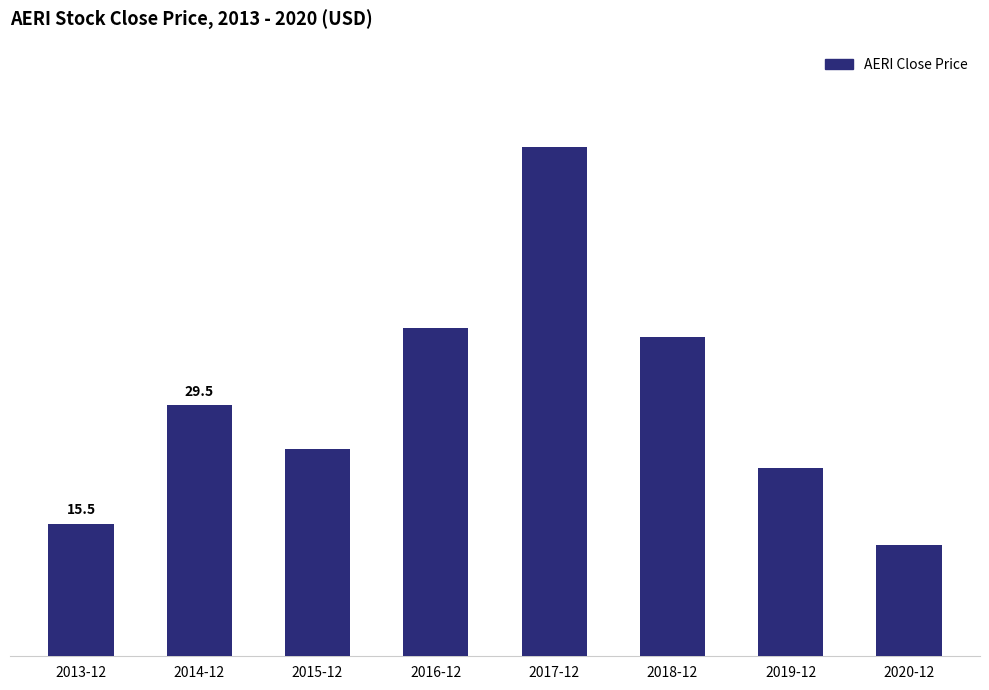

Reading left to right, what are all the values shown in this chart?

15.5	29.5	24.3	38.5	59.8	37.5	22.1	13.1